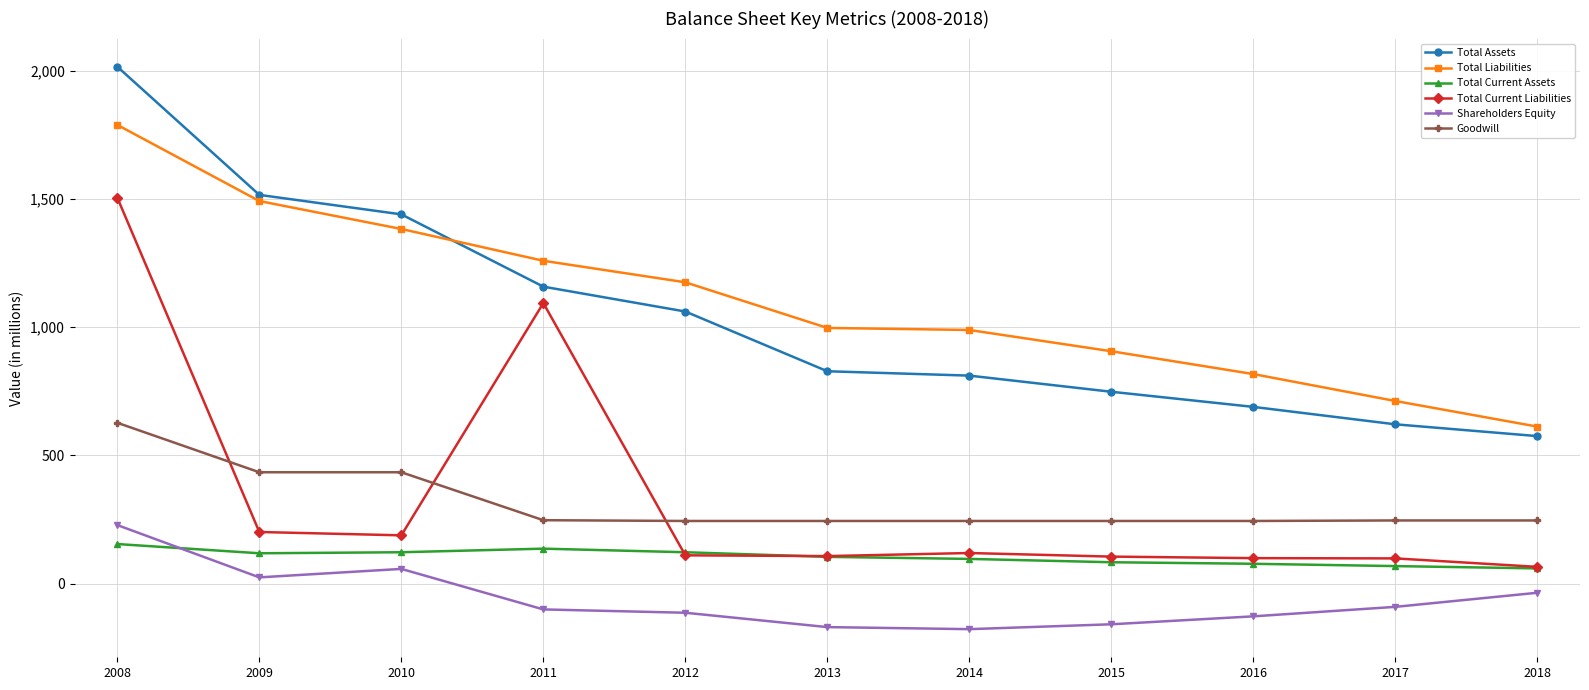

Is it true that Total Current Liabilities equals 105 at 2015?

True